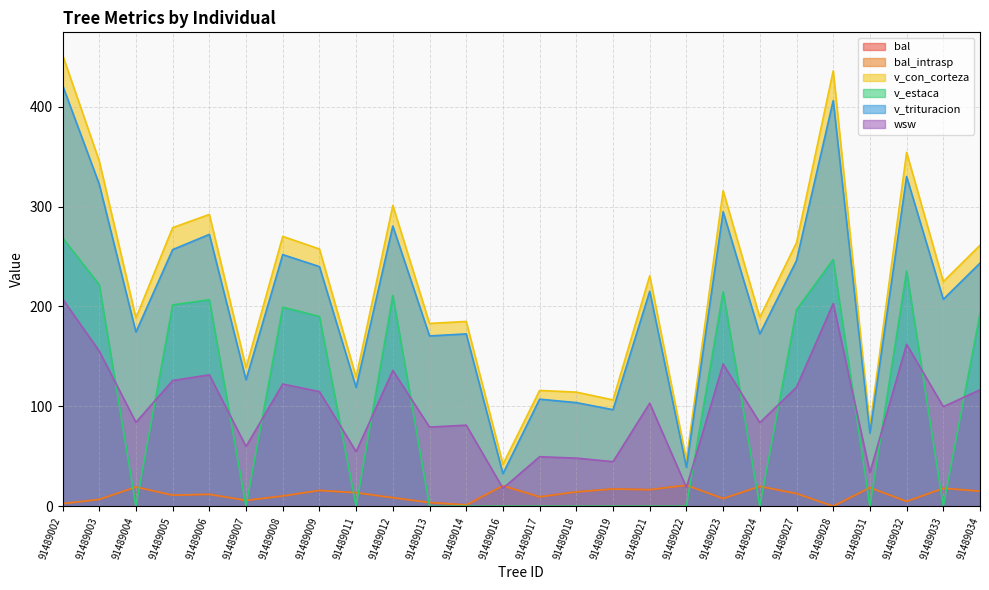

At which category does bal reach its first local valley?

91489005